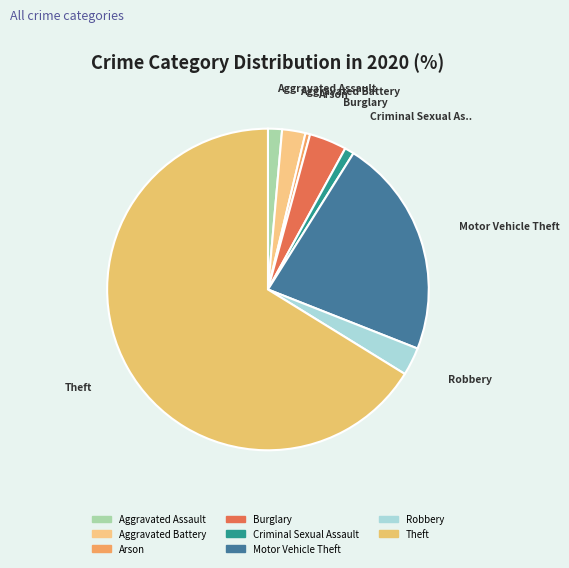

True or false: Arson accounts for 0% of the total.

True